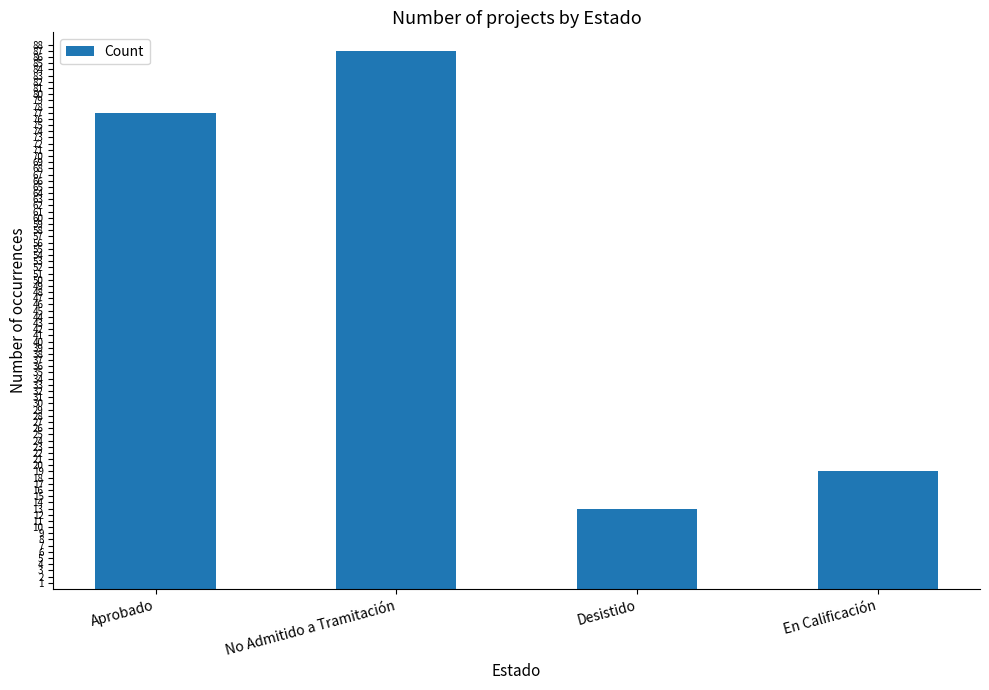

How many distinct data groups are displayed?

1